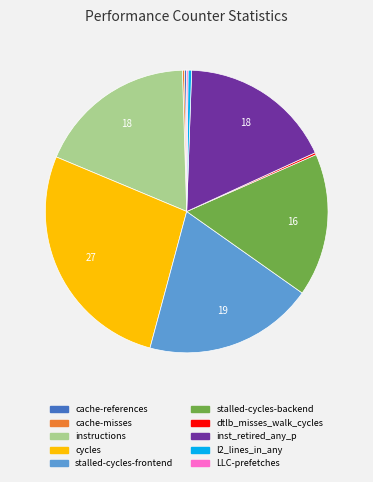

Does any single category account for the majority?

No